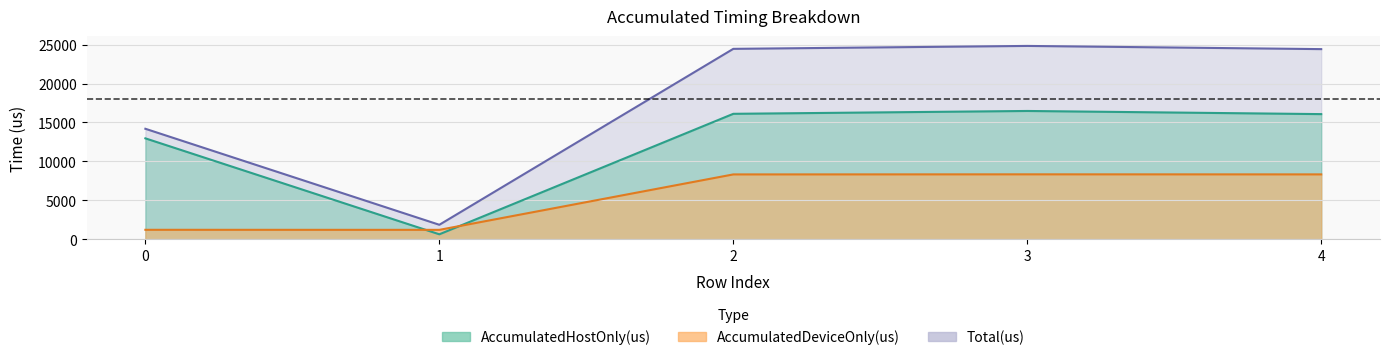

How many interior local valleys does the Total(us) series have?

1